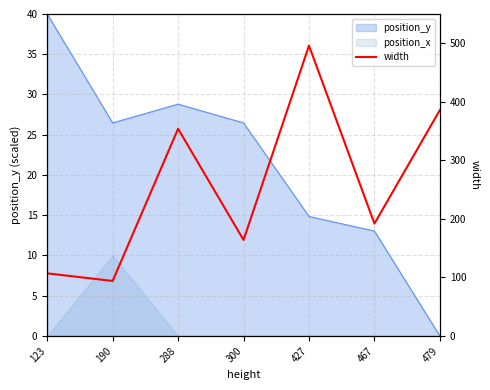

What is the difference between the maximum and minimum values?

402